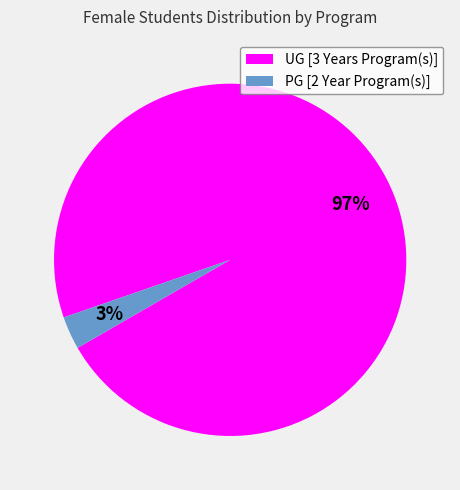

Does PG [2 Year Program(s)] account for over 50% of the chart?

No